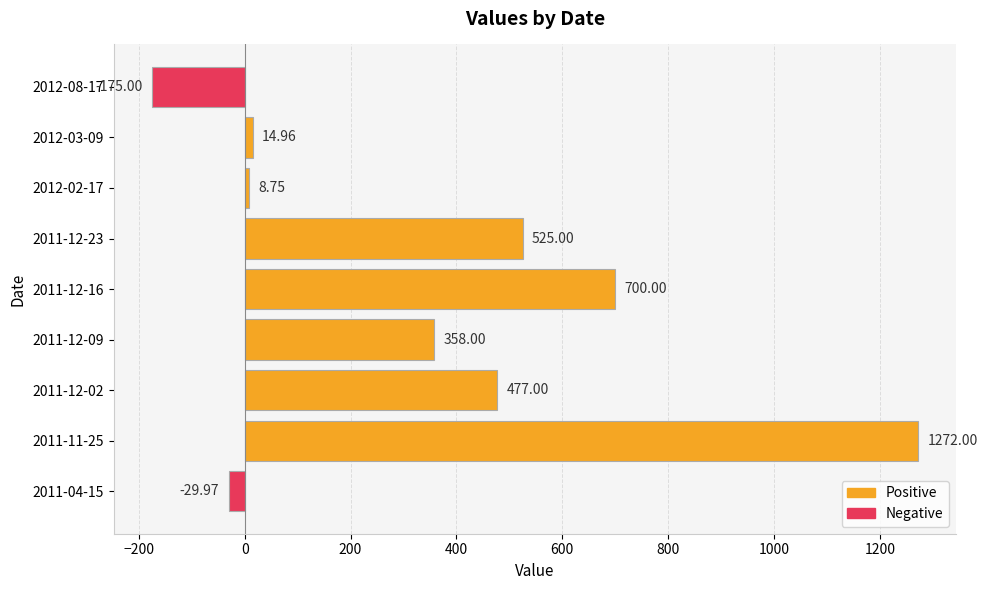

What is the average value?

350.1